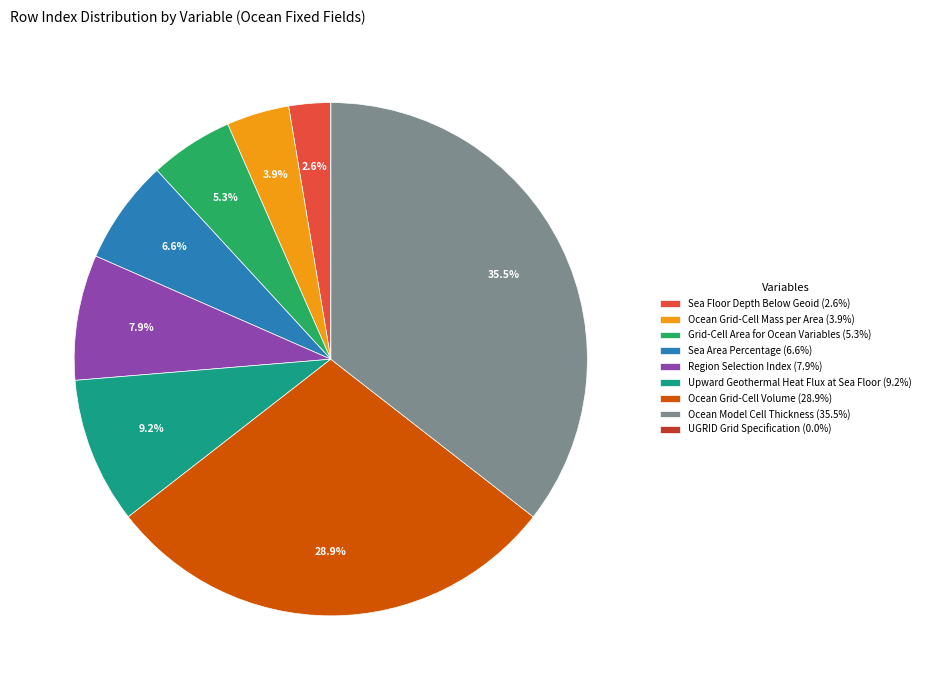

To the nearest percent, what is the average slice percentage?

11%